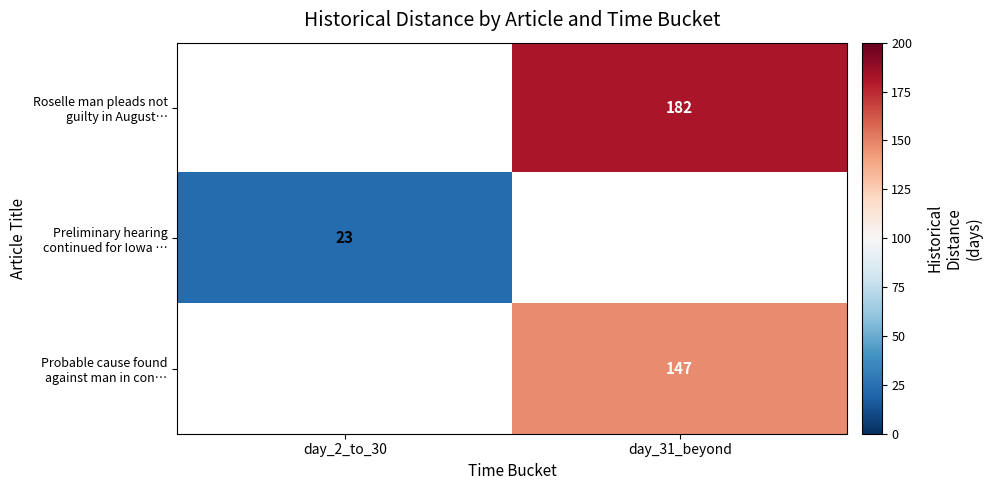

Read the Roselle man pleads not guilty in August… value at day_31_beyond.

182.0